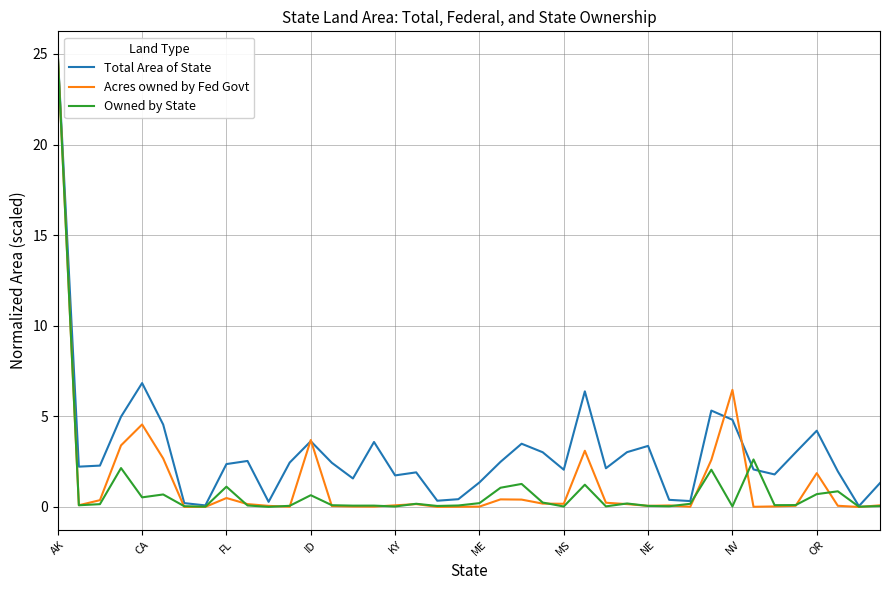

Is this an area chart (filled region under the line)?

No